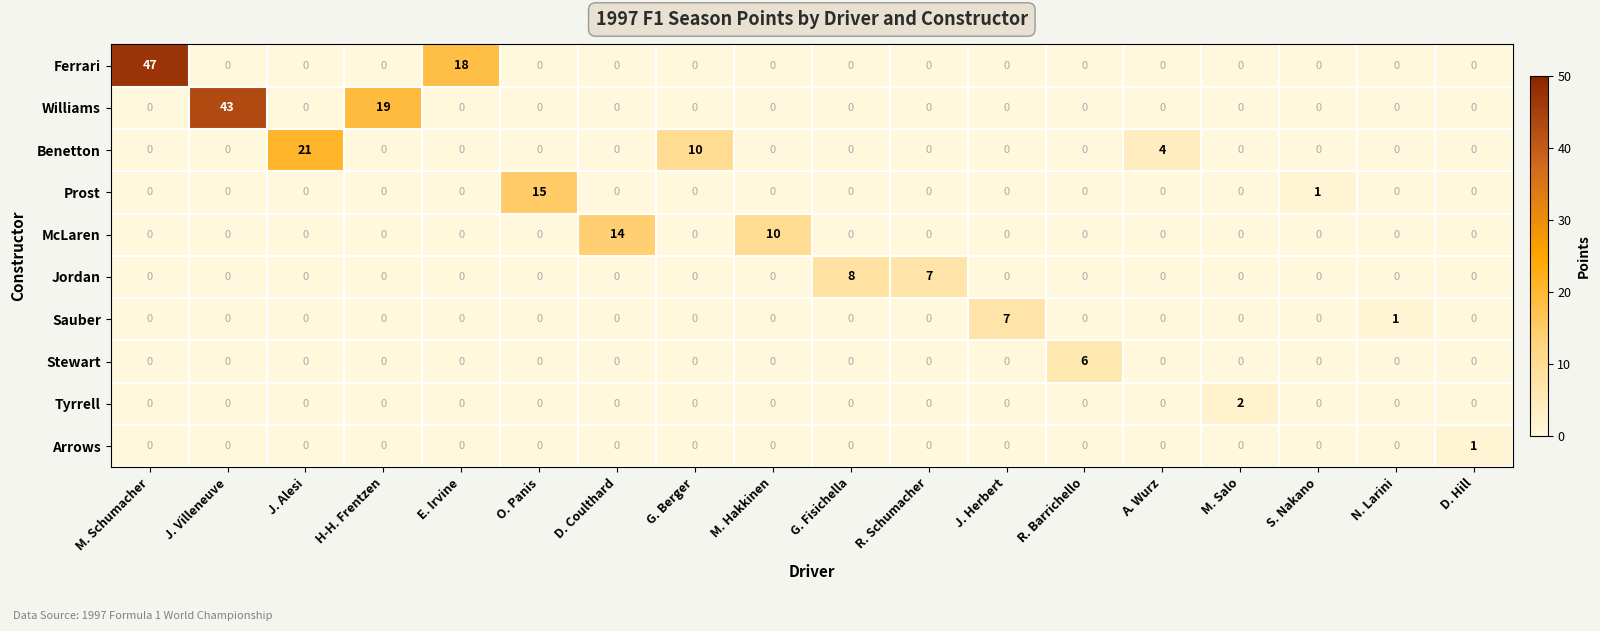

What is the difference between the highest and lowest values at R. Schumacher?

7